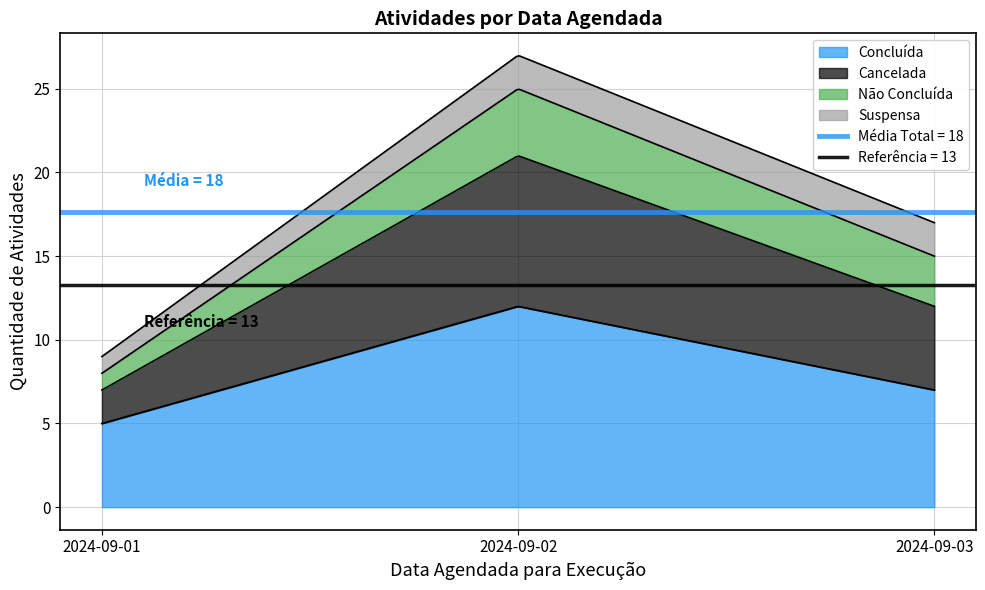

At how many categories does at least one series exceed 6?

2